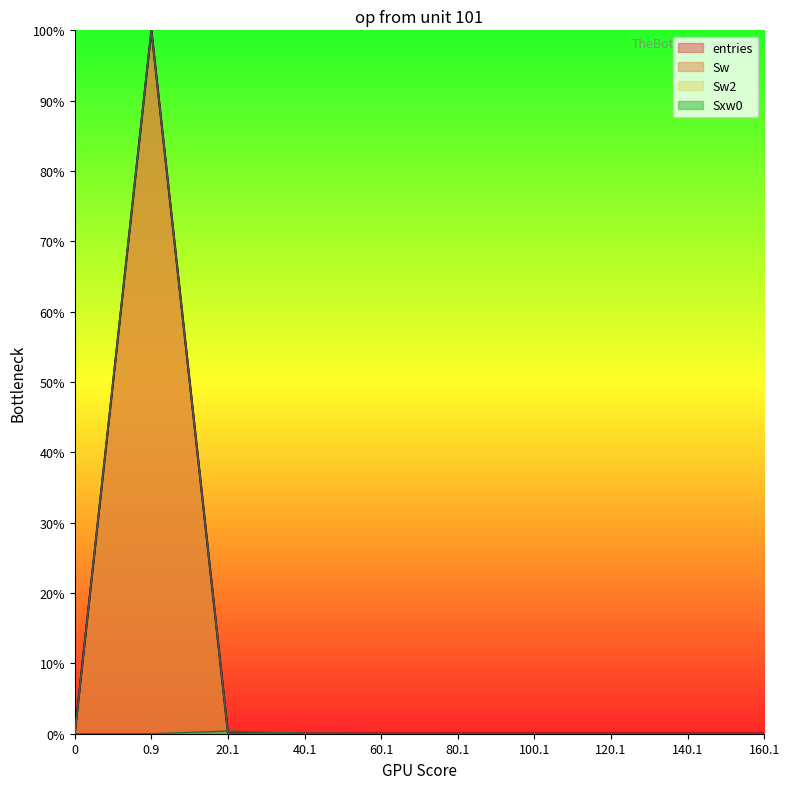

How many values in the entries series exceed 0?

4